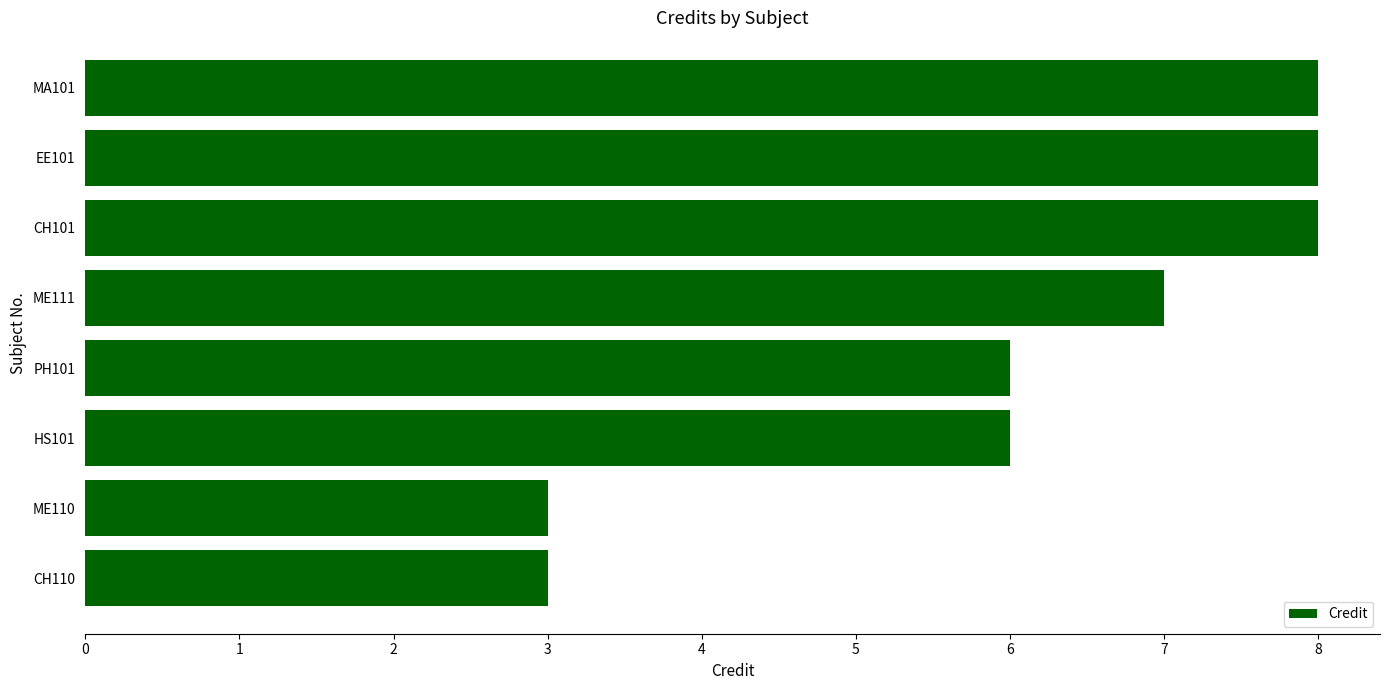

Count the number of categories in the chart.

8